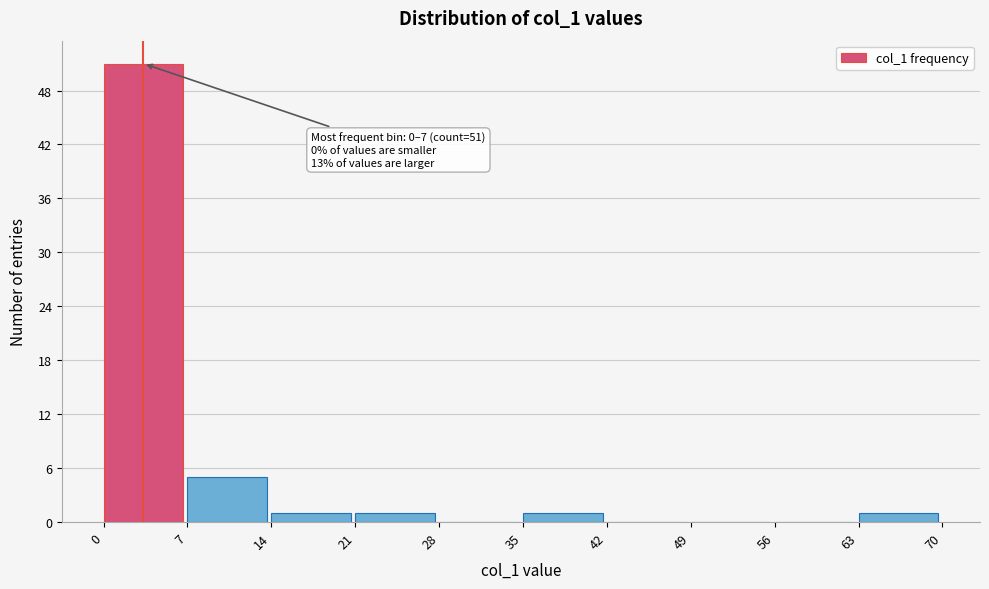

Which range on the x-axis has the tallest bar?

0 to 7